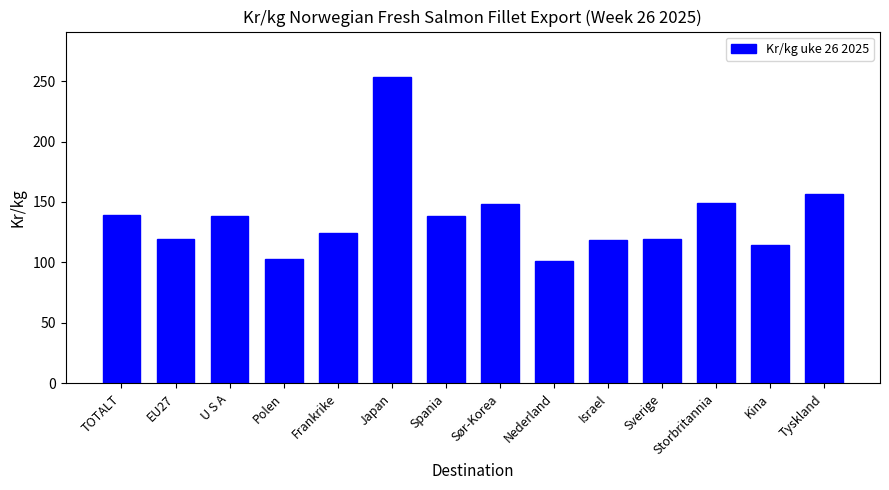

At which label is the value closest to 177?

Tyskland